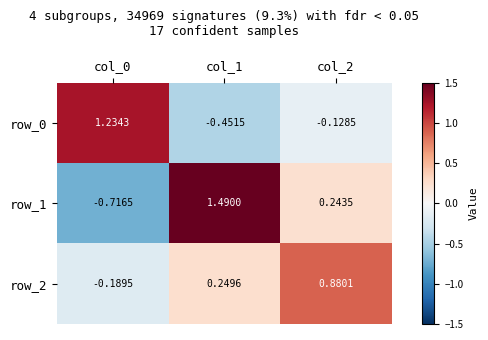

Is the value of row_2 at col_0 greater than the value of row_1 at col_1?

No